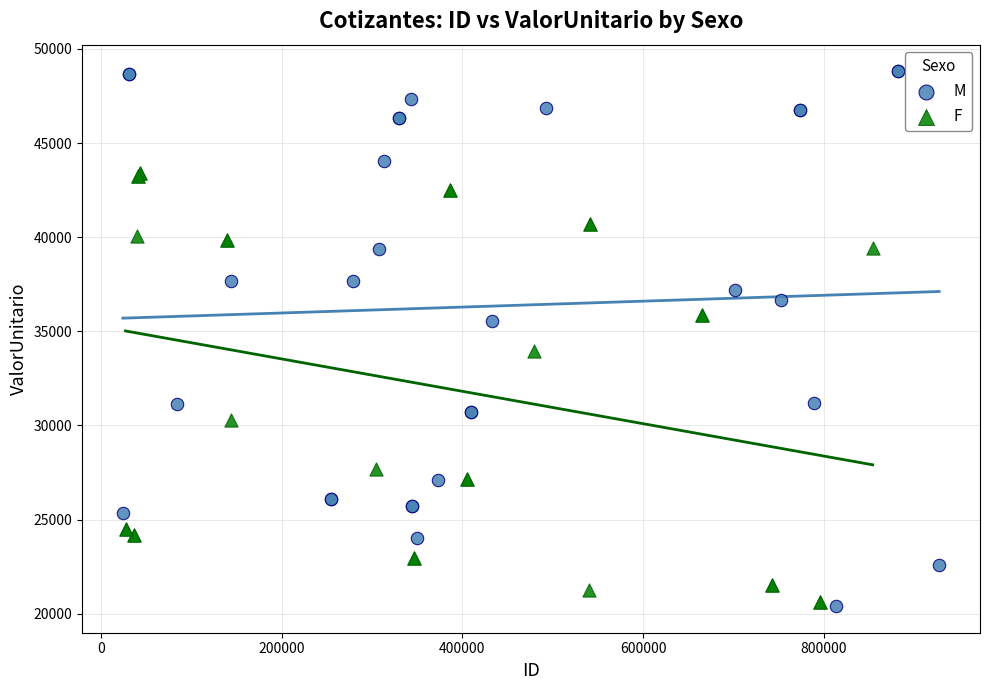

Which series has the widest spread of Y values?

M